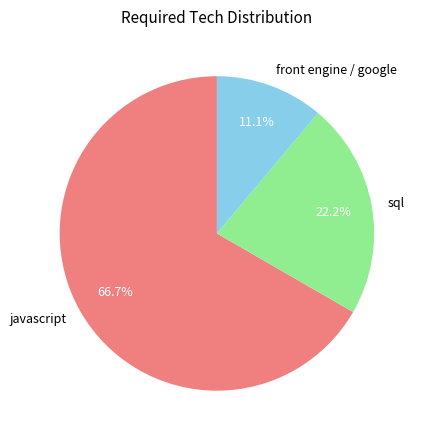

What percentage is the javascript slice, to the nearest percent?

67%